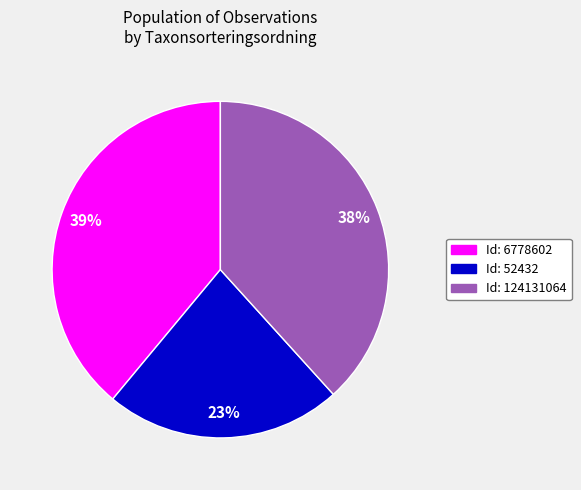

Count the number of slices in the pie.

3